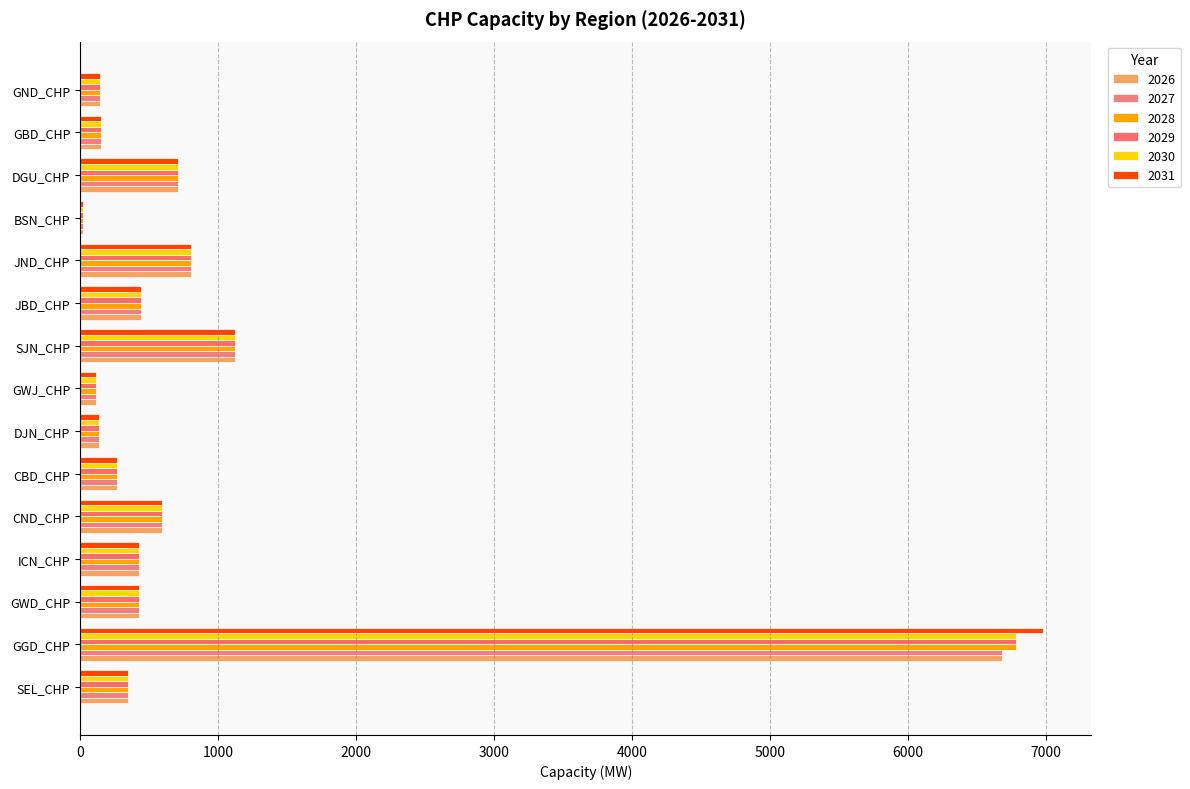

Reading right to left, list all the values displayed in this chart.

2026: GND_CHP=145	GBD_CHP=156	DGU_CHP=713	BSN_CHP=19	JND_CHP=807	JBD_CHP=445	SJN_CHP=1127	GWJ_CHP=115	DJN_CHP=136	CBD_CHP=270	CND_CHP=596	ICN_CHP=431	GWD_CHP=431	GGD_CHP=6681	SEL_CHP=349
2027: GND_CHP=145	GBD_CHP=156	DGU_CHP=713	BSN_CHP=19	JND_CHP=807	JBD_CHP=445	SJN_CHP=1127	GWJ_CHP=115	DJN_CHP=136	CBD_CHP=270	CND_CHP=596	ICN_CHP=431	GWD_CHP=431	GGD_CHP=6681	SEL_CHP=349
2028: GND_CHP=145	GBD_CHP=156	DGU_CHP=713	BSN_CHP=19	JND_CHP=807	JBD_CHP=445	SJN_CHP=1127	GWJ_CHP=115	DJN_CHP=136	CBD_CHP=270	CND_CHP=596	ICN_CHP=431	GWD_CHP=431	GGD_CHP=6783	SEL_CHP=349
2029: GND_CHP=145	GBD_CHP=156	DGU_CHP=713	BSN_CHP=19	JND_CHP=807	JBD_CHP=445	SJN_CHP=1127	GWJ_CHP=115	DJN_CHP=136	CBD_CHP=270	CND_CHP=596	ICN_CHP=431	GWD_CHP=431	GGD_CHP=6783	SEL_CHP=349
2030: GND_CHP=145	GBD_CHP=156	DGU_CHP=713	BSN_CHP=19	JND_CHP=807	JBD_CHP=445	SJN_CHP=1127	GWJ_CHP=115	DJN_CHP=136	CBD_CHP=270	CND_CHP=596	ICN_CHP=431	GWD_CHP=431	GGD_CHP=6783	SEL_CHP=349
2031: GND_CHP=145	GBD_CHP=156	DGU_CHP=713	BSN_CHP=19	JND_CHP=807	JBD_CHP=445	SJN_CHP=1127	GWJ_CHP=115	DJN_CHP=136	CBD_CHP=270	CND_CHP=596	ICN_CHP=431	GWD_CHP=431	GGD_CHP=6983	SEL_CHP=349